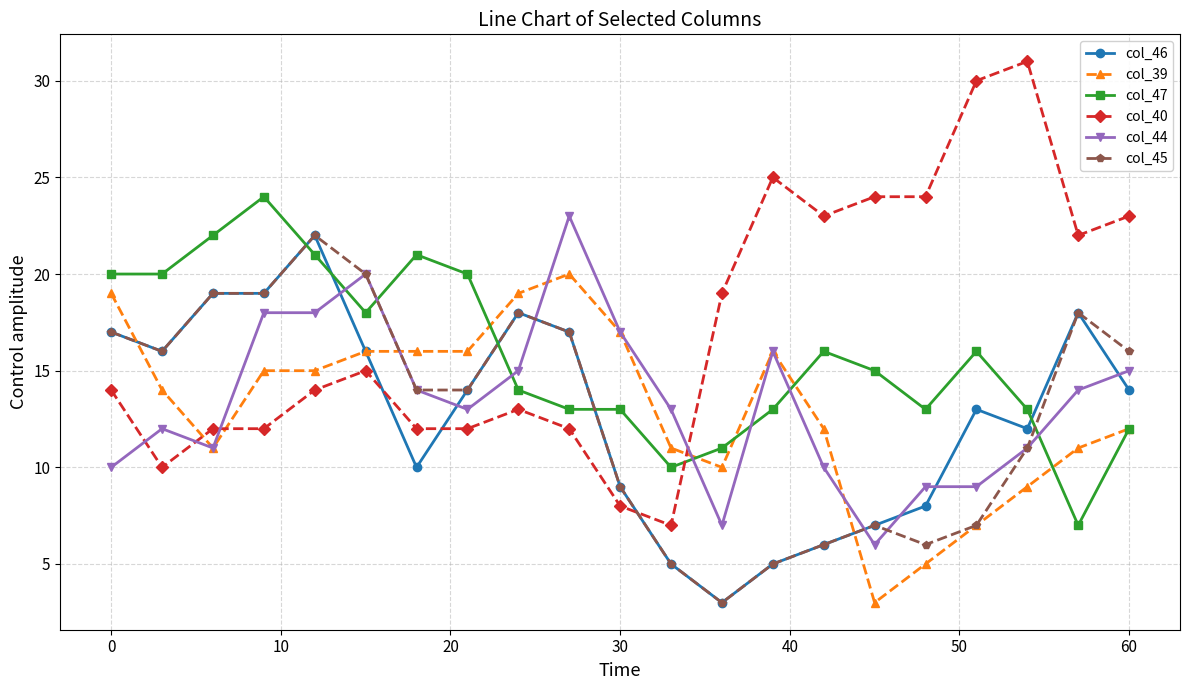

What is the lowest value of the col_44 series?

6